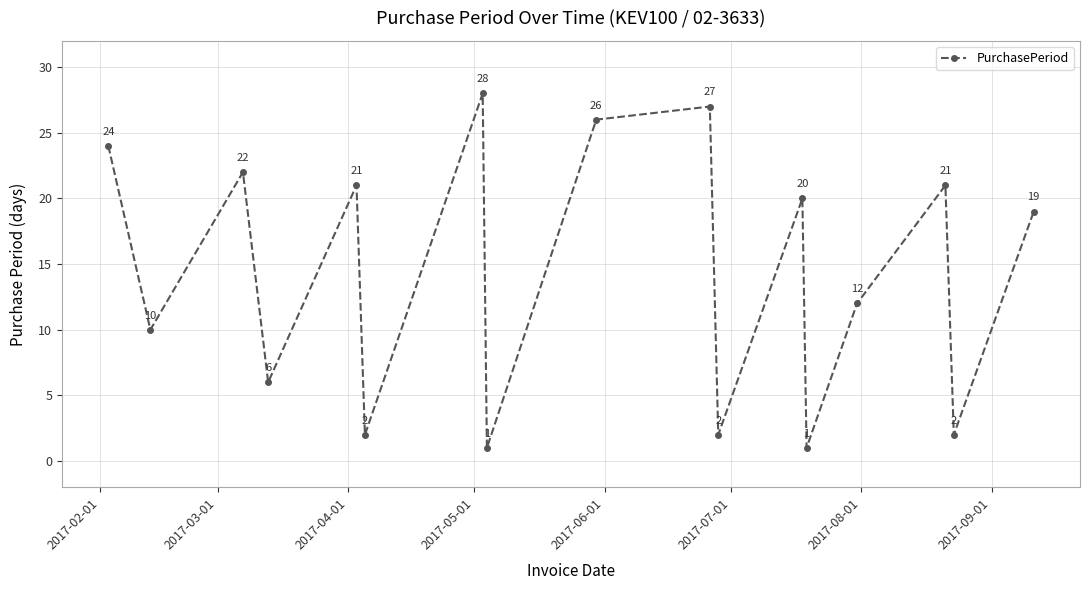

What is the value of the 1st point from the left?

24